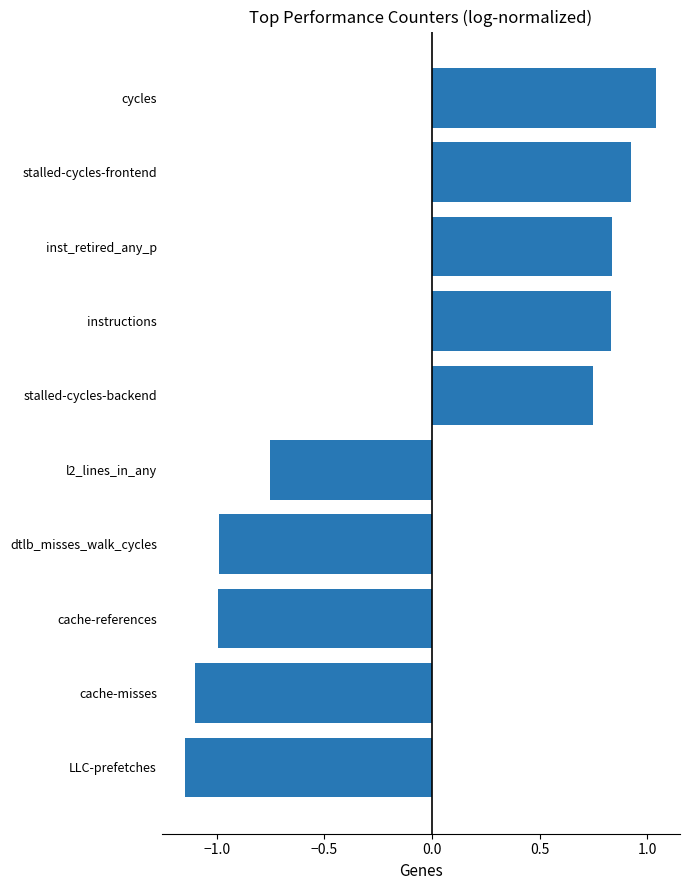

Which label corresponds to the largest value in the chart?

cycles